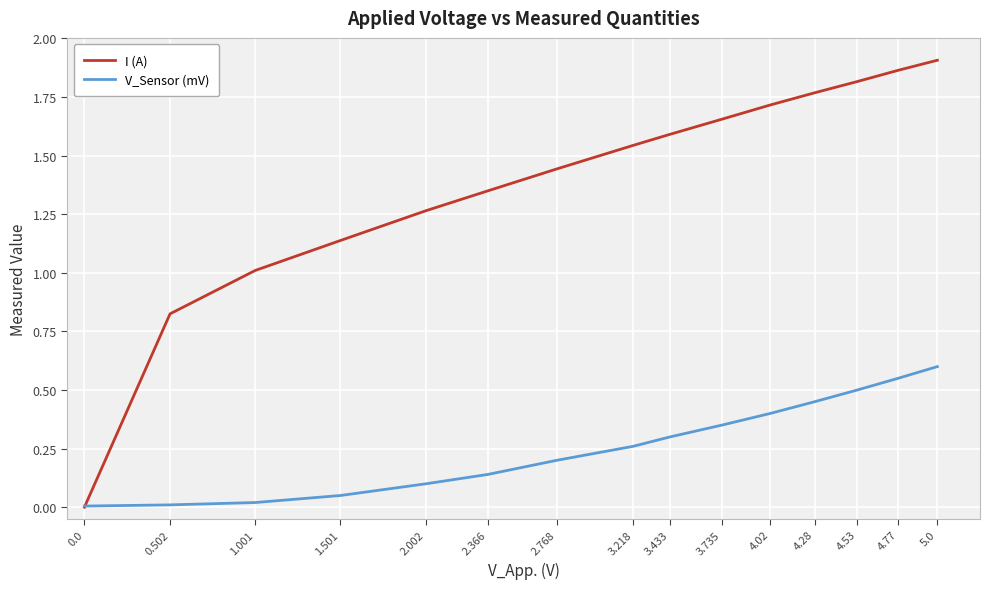

Which series ends up on top after the final intersection of V_Sensor (mV) and I (A)?

I (A)